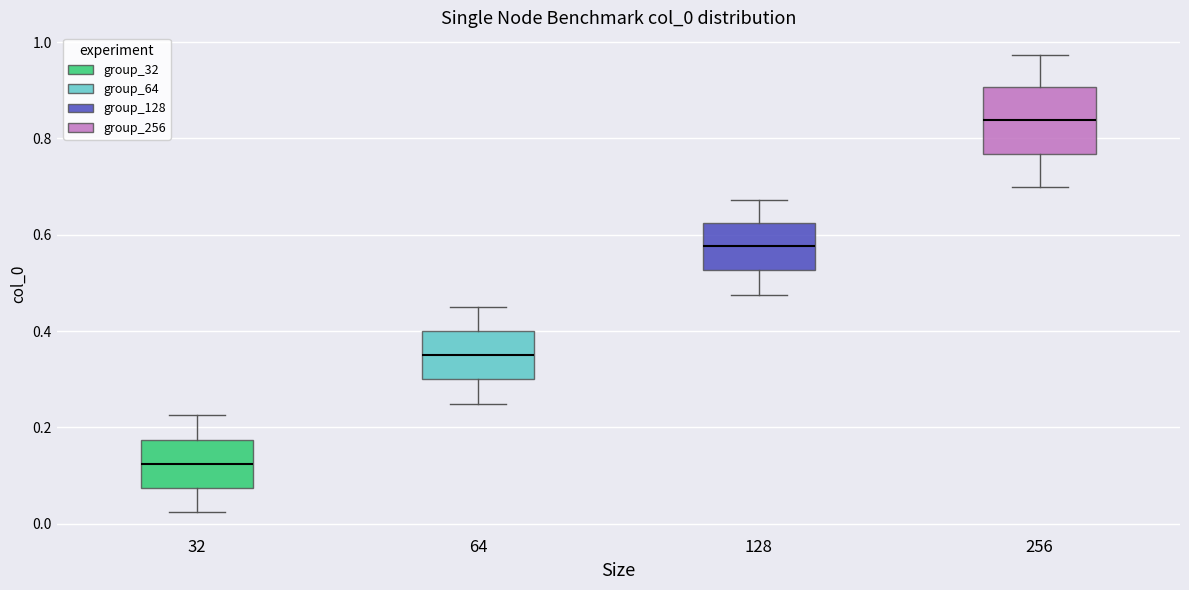

Reading left to right, transcribe this box plot: for each box, give where its median line is, the range the box spans, and where its two whiskers end, as read against the y-axis. The values are not printed on the chart, so give them approximately, as read against the axis.

32: median 0.12, box 0.08 to 0.18, whiskers 0.02 to 0.22
64: median 0.34, box 0.30 to 0.40, whiskers 0.24 to 0.44
128: median 0.58, box 0.52 to 0.62, whiskers 0.48 to 0.68
256: median 0.84, box 0.76 to 0.90, whiskers 0.70 to 0.98